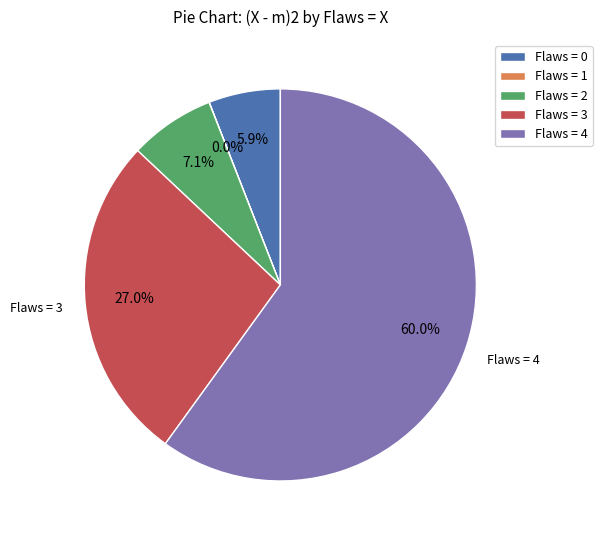

Which category has the biggest portion of the pie?

Flaws = 4